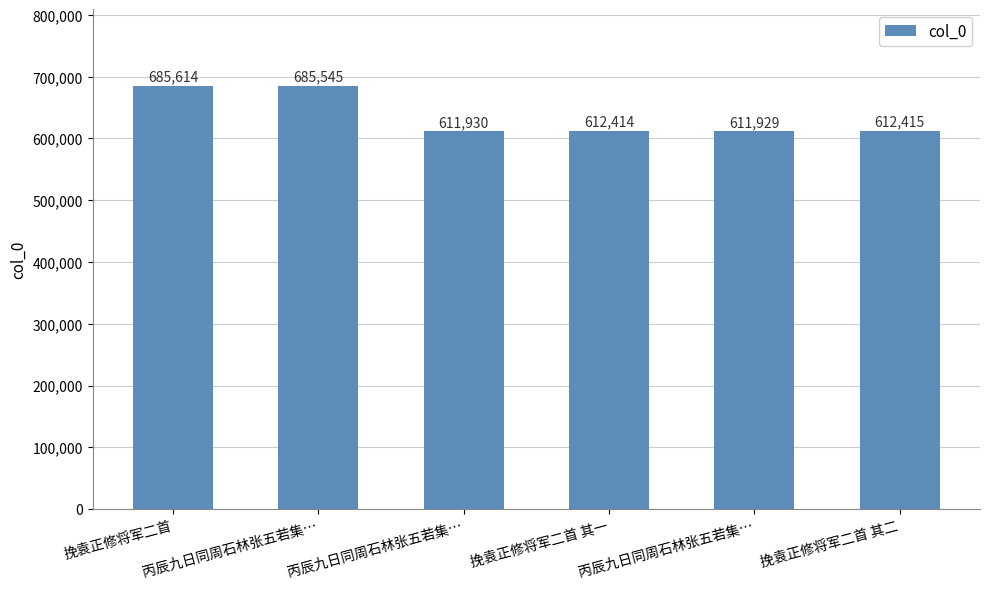

Are the bars horizontal?

No